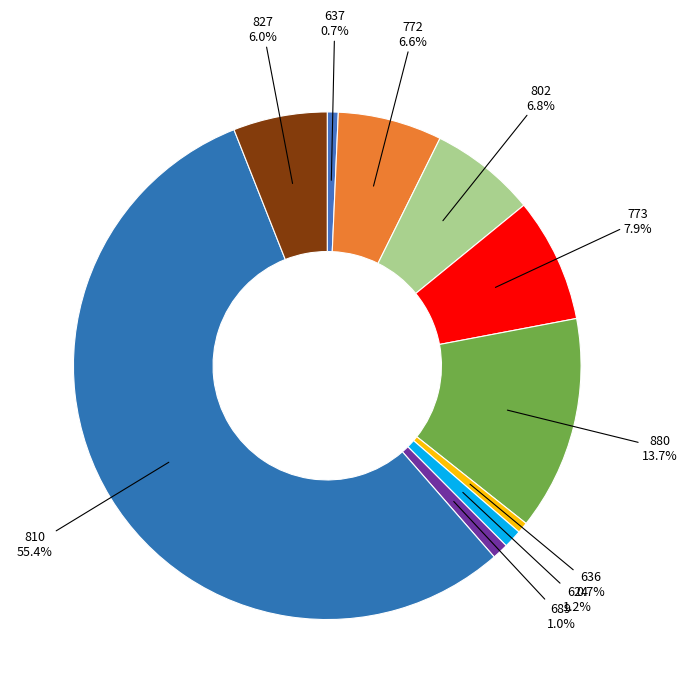

How many segments does this pie chart have?

10